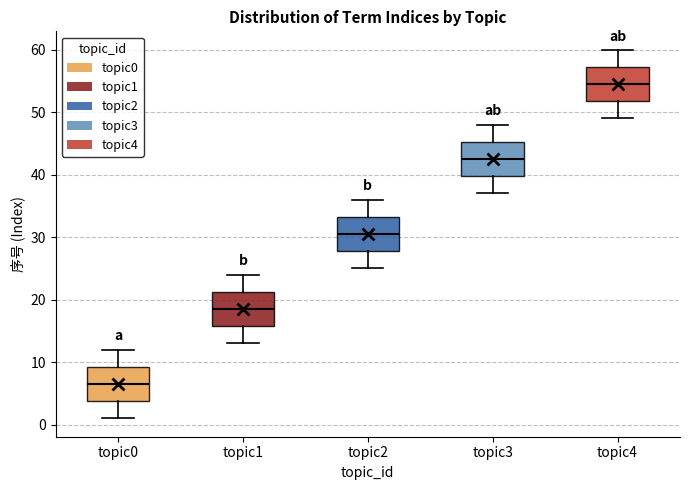

Where is the lower edge of the box for topic2 on the y-axis? The values are not printed on the chart, so give them approximately, as read against the axis.

28